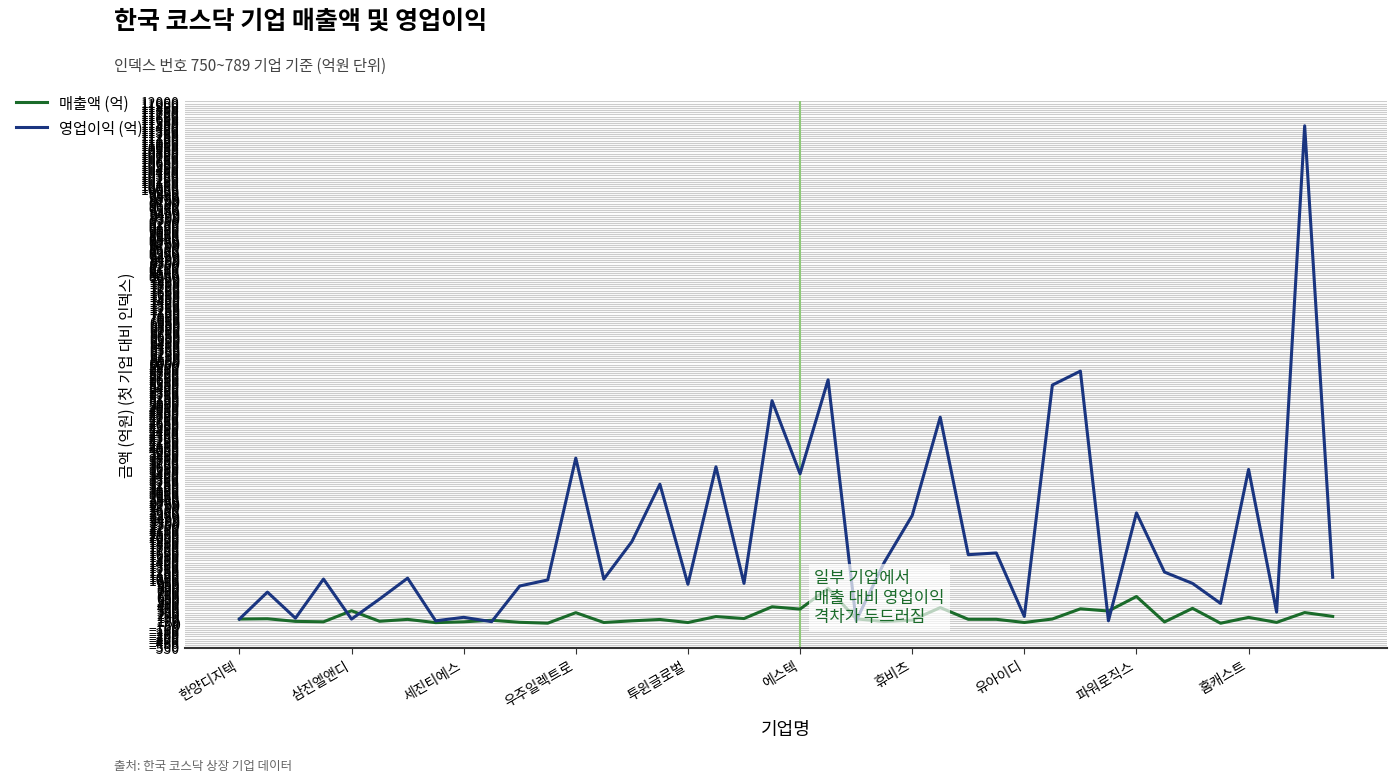

Which series has the largest range (max minus min)?

영업이익 (억)